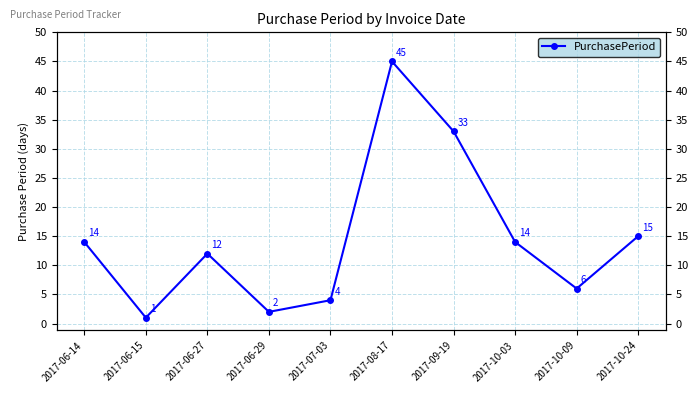

Reading left to right, list all the values displayed in this chart.

2017-06-14=14	2017-06-15=1	2017-06-27=12	2017-06-29=2	2017-07-03=4	2017-08-17=45	2017-09-19=33	2017-10-03=14	2017-10-09=6	2017-10-24=15